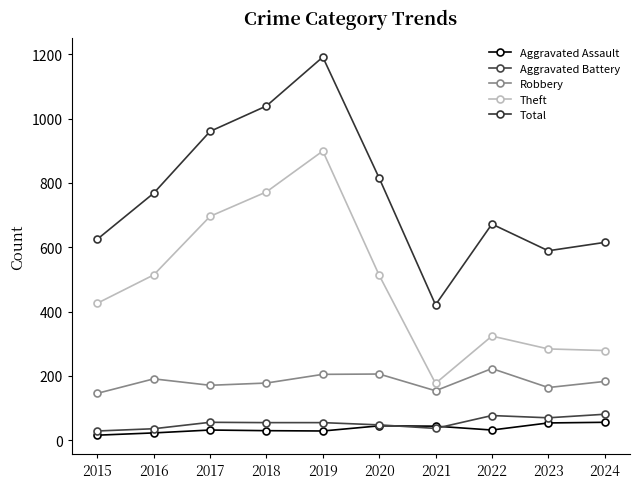

Count the number of data series in this chart.

5